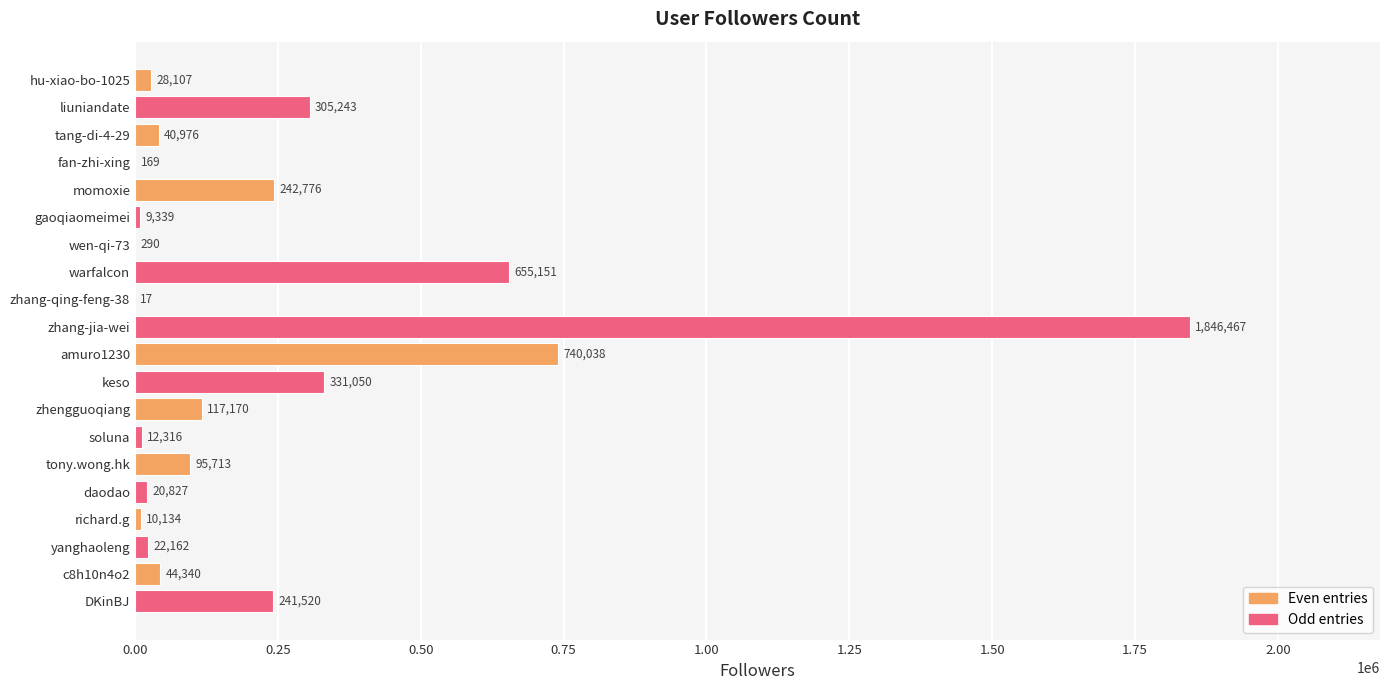

What is the maximum value shown in the chart?

1846467